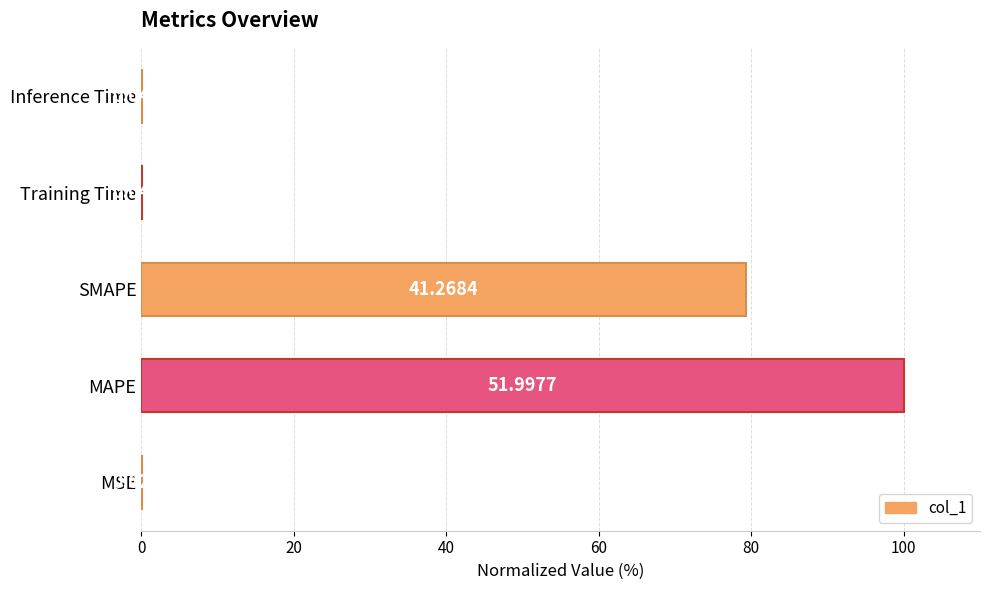

Where is the data nearest to the value 50?

SMAPE